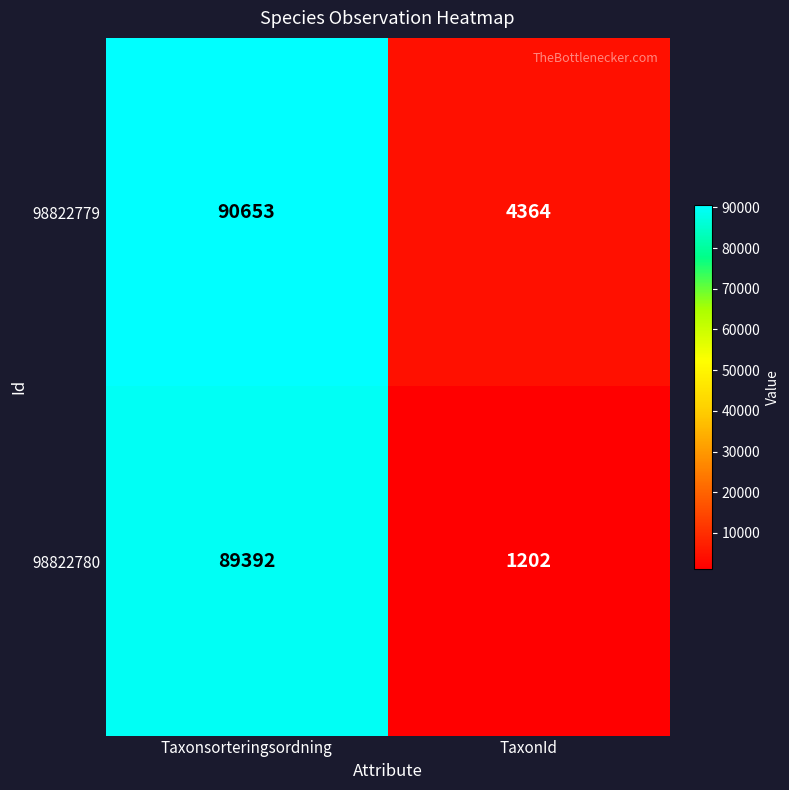

How many series are shown in this chart?

2